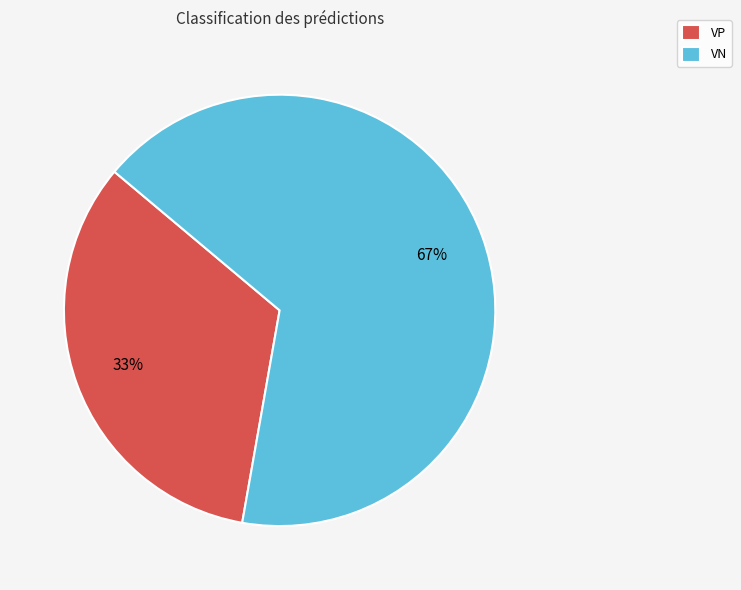

To the nearest percent, what portion does VN represent?

67%